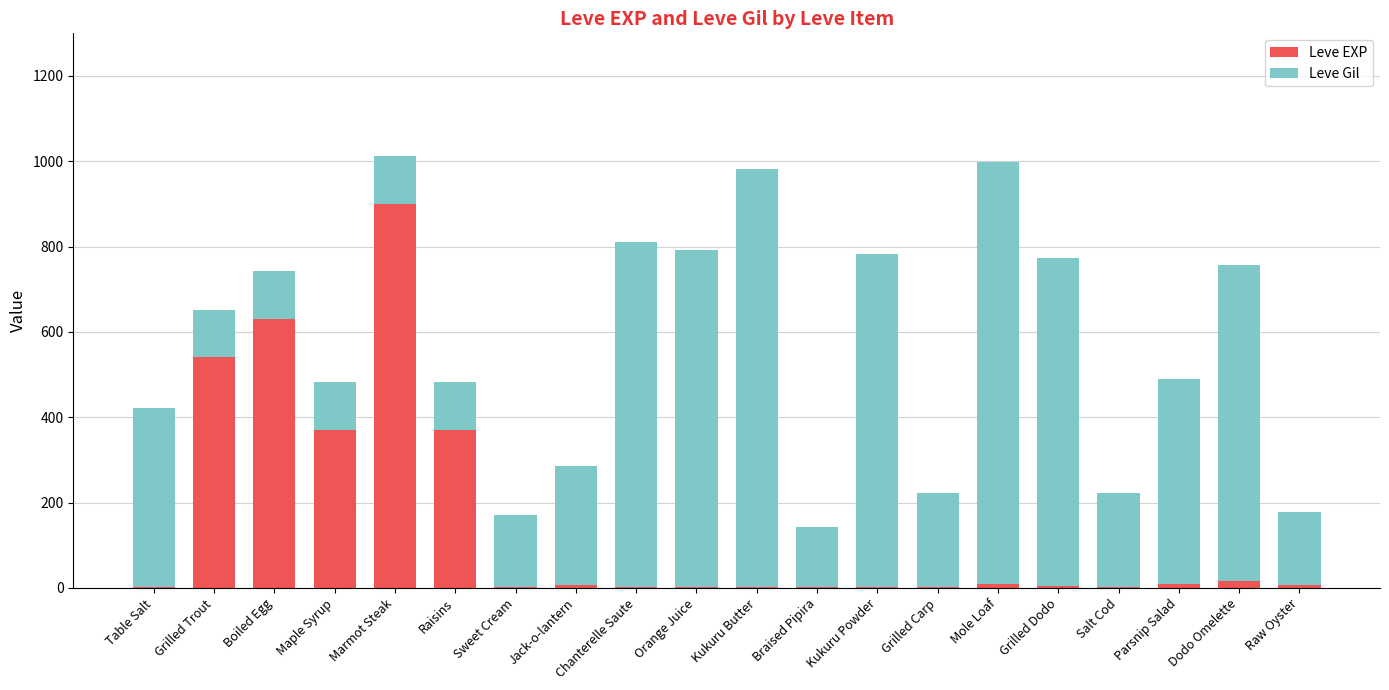

Is it true that Leve EXP equals 900 at Marmot Steak?

True